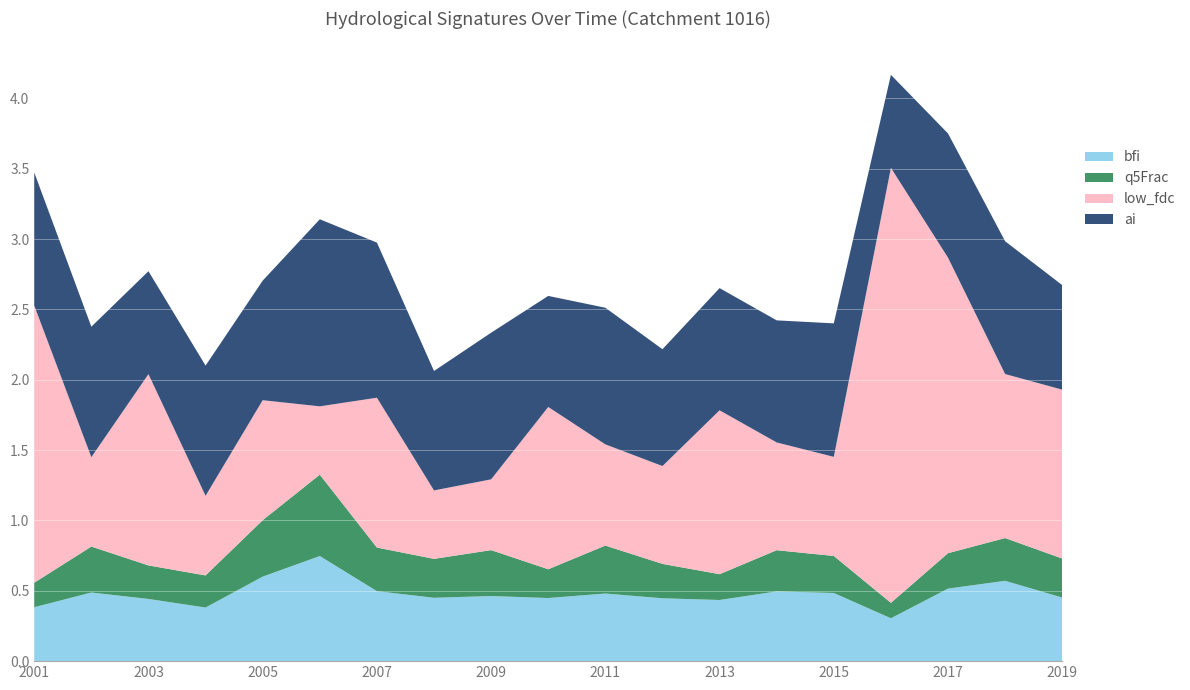

Reading left to right, what are all the values shown in this chart?

bfi: 2001=0.4	2002=0.5	2003=0.4	2004=0.4	2005=0.6	2006=0.7	2007=0.5	2008=0.5	2009=0.5	2010=0.4	2011=0.5	2012=0.4	2013=0.4	2014=0.5	2015=0.5	2016=0.3	2017=0.5	2018=0.6	2019=0.5
q5Frac: 2001=0.2	2002=0.3	2003=0.2	2004=0.2	2005=0.4	2006=0.6	2007=0.3	2008=0.3	2009=0.3	2010=0.2	2011=0.3	2012=0.2	2013=0.2	2014=0.3	2015=0.3	2016=0.1	2017=0.3	2018=0.3	2019=0.3
low_fdc: 2001=2.0	2002=0.6	2003=1.4	2004=0.6	2005=0.9	2006=0.5	2007=1.1	2008=0.5	2009=0.5	2010=1.2	2011=0.7	2012=0.7	2013=1.2	2014=0.8	2015=0.7	2016=3.1	2017=2.1	2018=1.2	2019=1.2
ai: 2001=0.9	2002=0.9	2003=0.7	2004=0.9	2005=0.8	2006=1.3	2007=1.1	2008=0.8	2009=1.0	2010=0.8	2011=1.0	2012=0.8	2013=0.9	2014=0.9	2015=0.9	2016=0.7	2017=0.9	2018=0.9	2019=0.7